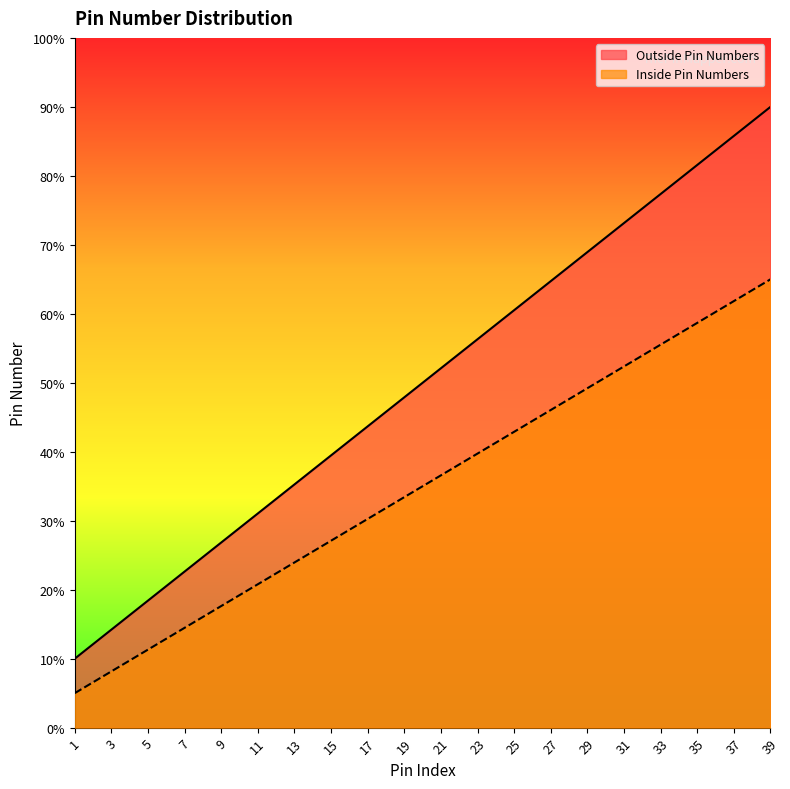

Count the number of categories in the chart.

20